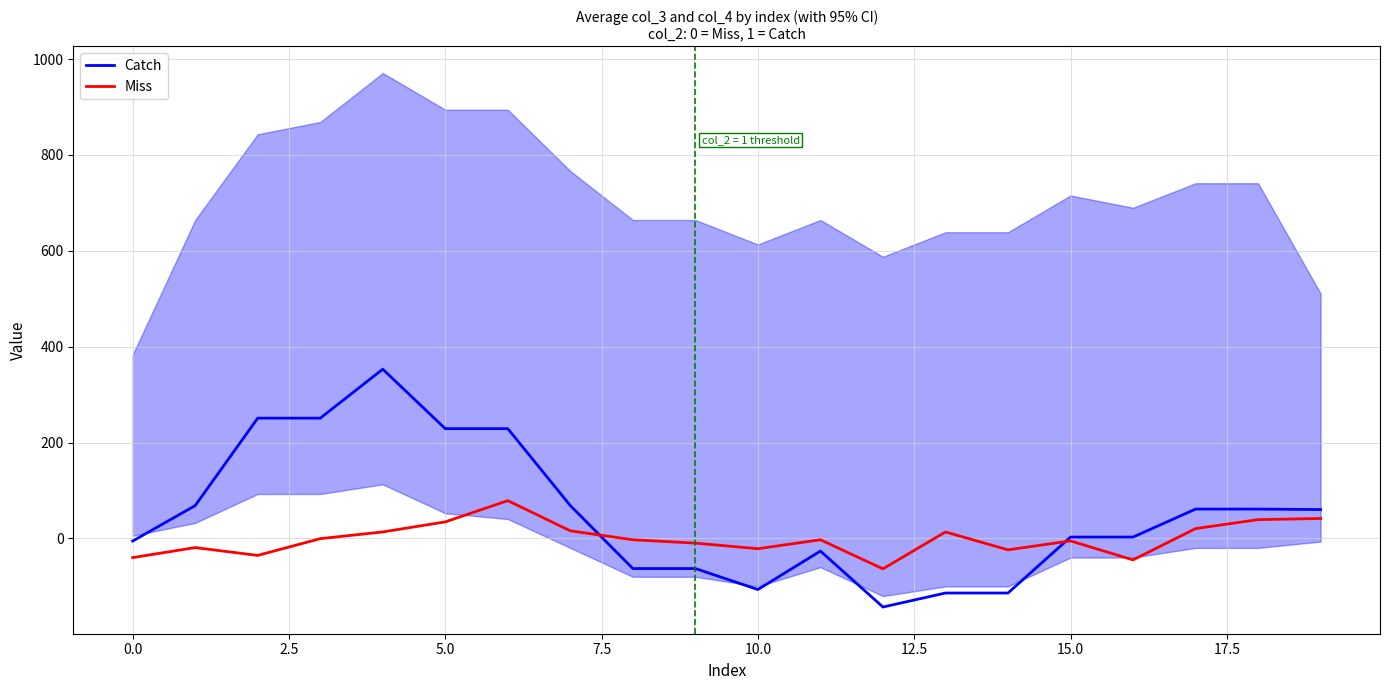

Is the value of Miss at 17 greater than the value of Catch at 13?

Yes